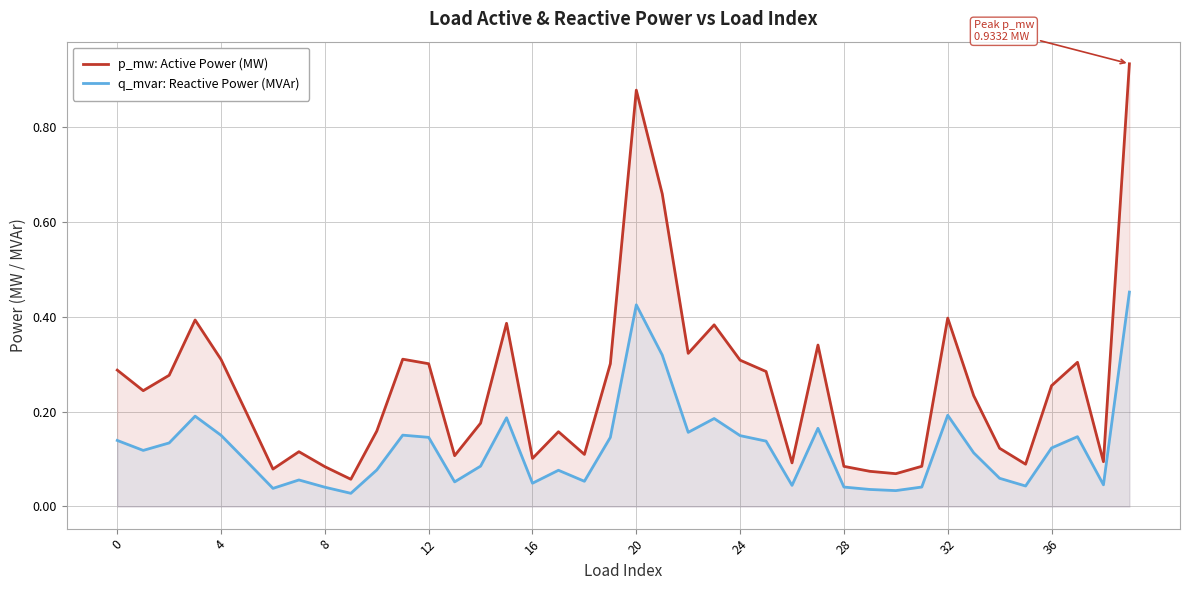

List the series in order of their peak value, highest first.

p_mw: Active Power (MW), q_mvar: Reactive Power (MVAr)